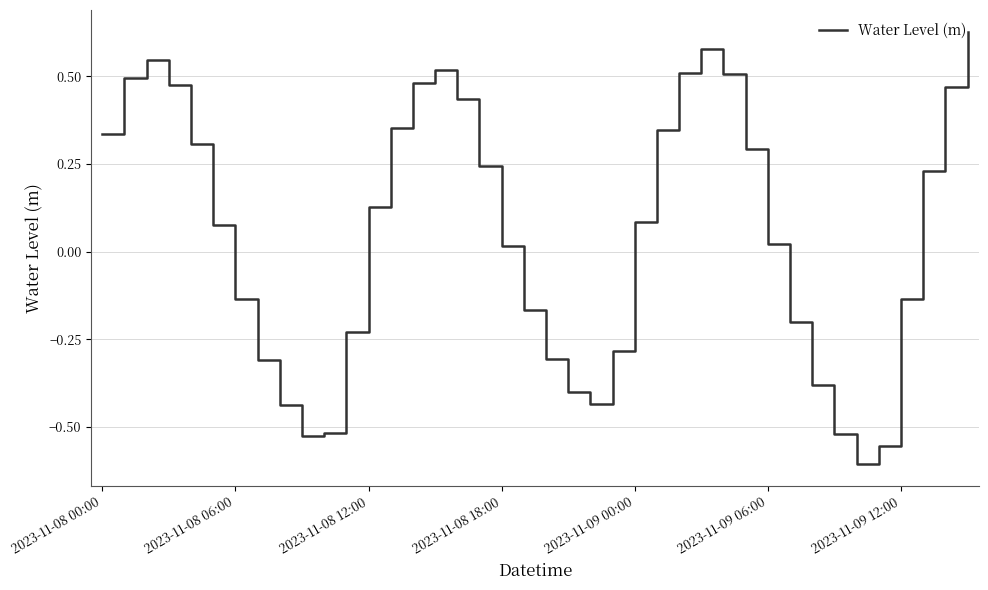

Does the chart have visible grid lines?

Yes